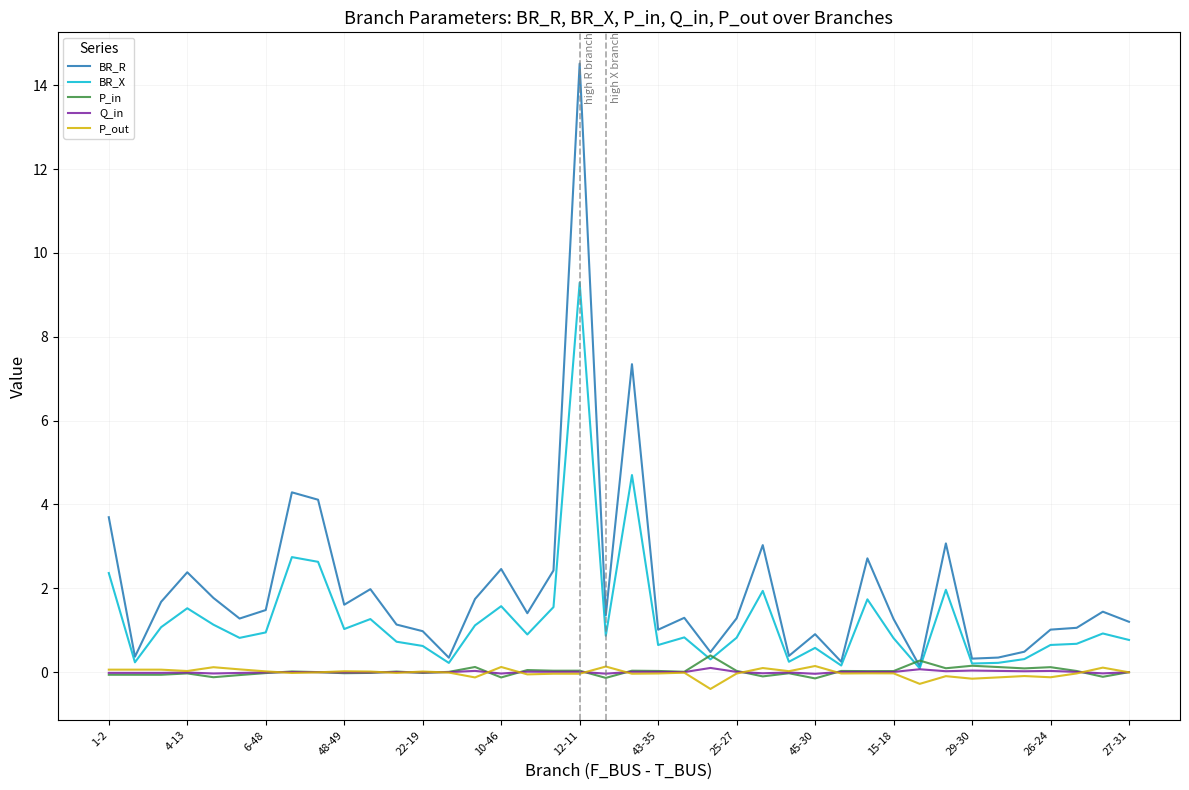

At how many categories does at least one series exceed 11?

1